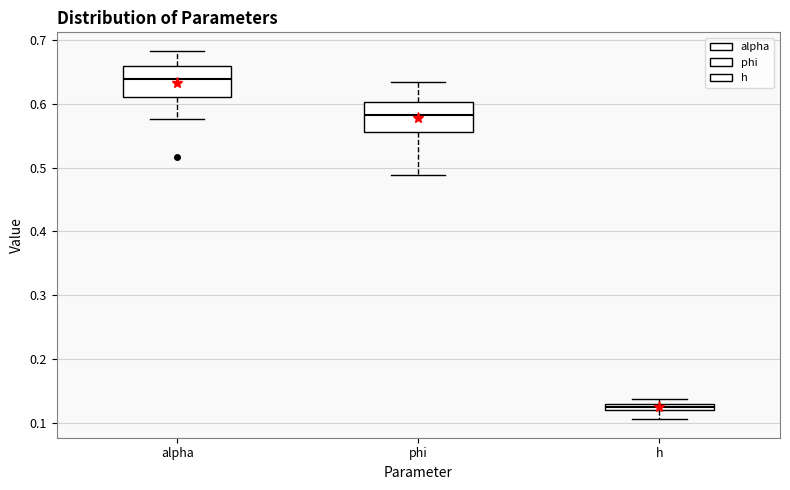

Where is the upper edge of the box for h on the y-axis? The values are not printed on the chart, so give them approximately, as read against the axis.

0.13